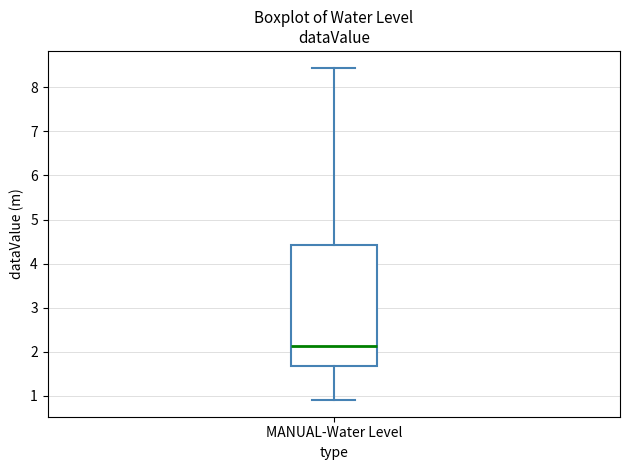

Where does the median line of the box for MANUAL-Water Level sit on the y-axis? The values are not printed on the chart, so give them approximately, as read against the axis.

2.1